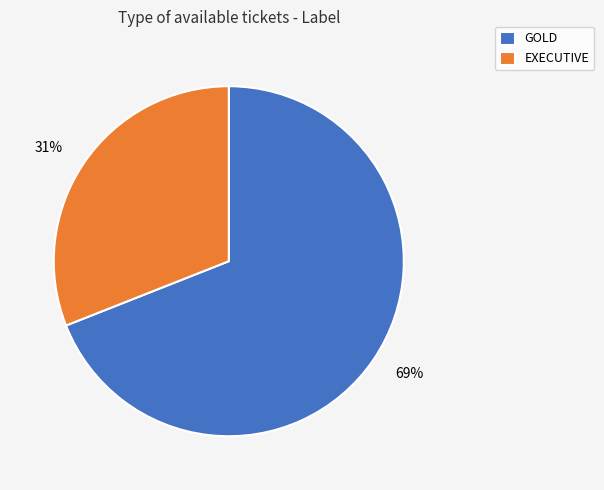

Is it true that GOLD is 81% of the pie?

False